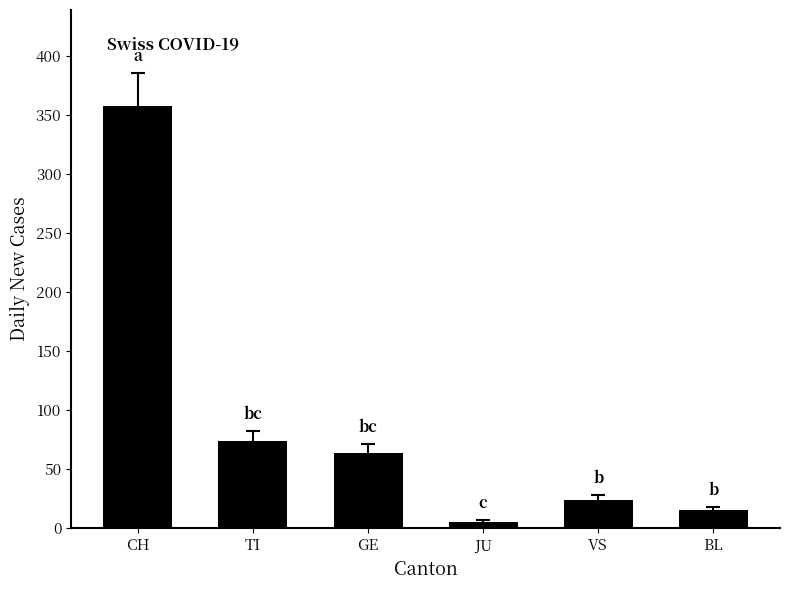

How many values are below 64?

3